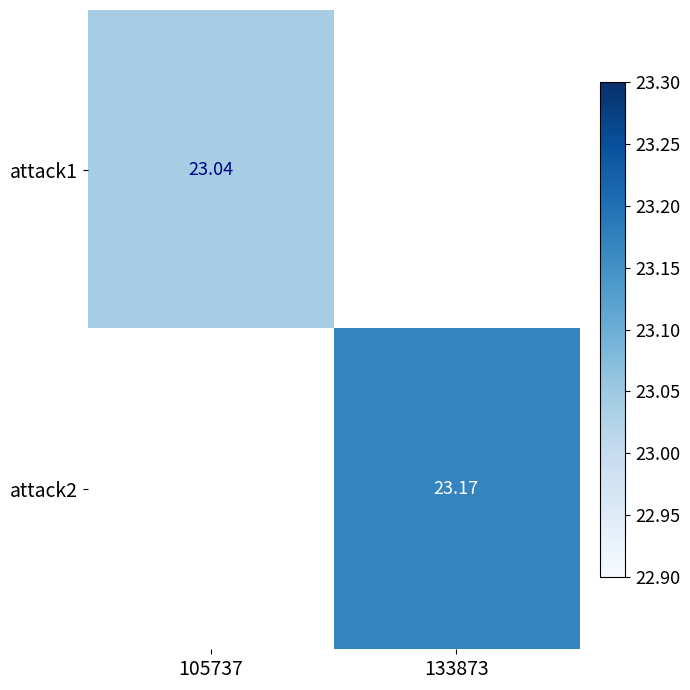

Is it true that attack2 equals 13.6 at 133873?

False